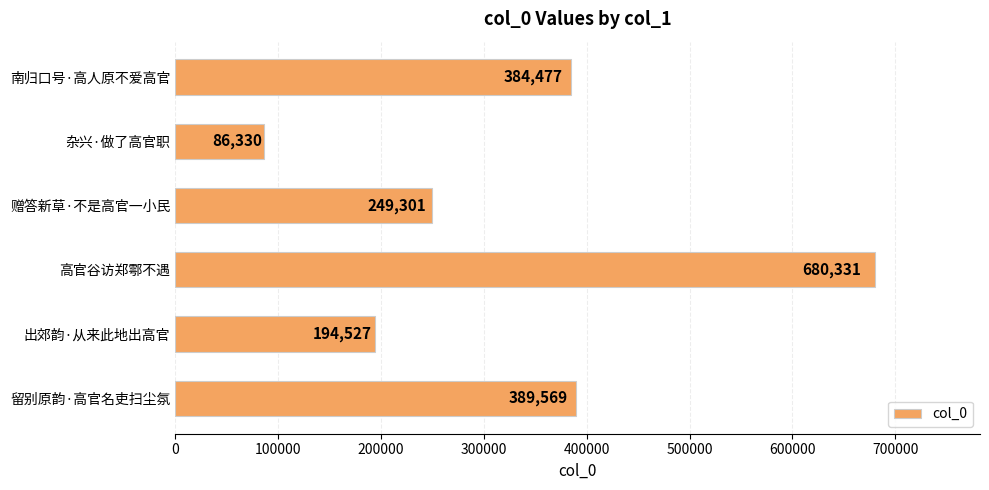

What is the difference between the values at 南归口号·高人原不爱高官 and 杂兴·做了高官职?

298147